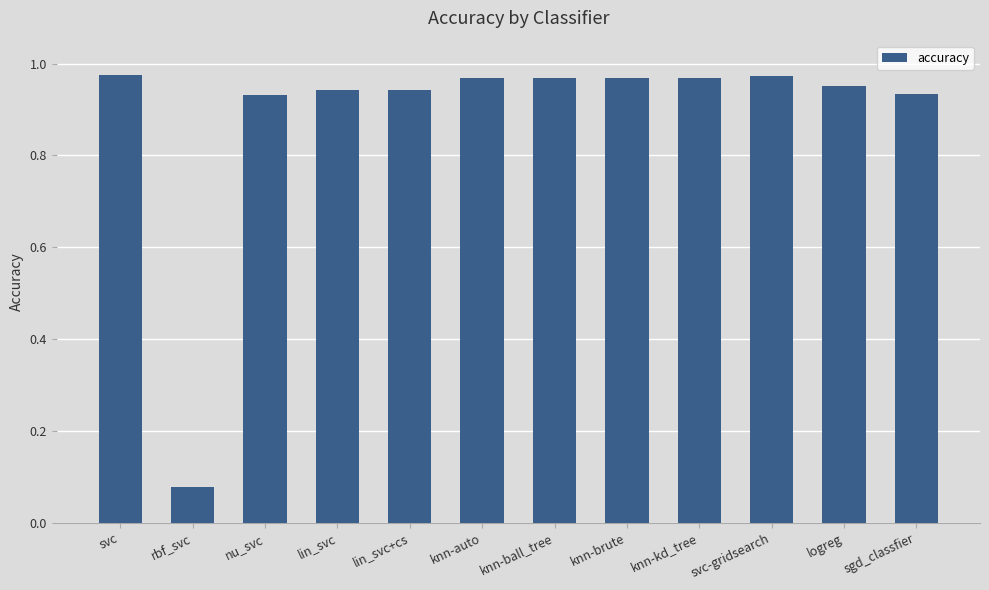

Does the chart contain stacked bars?

No